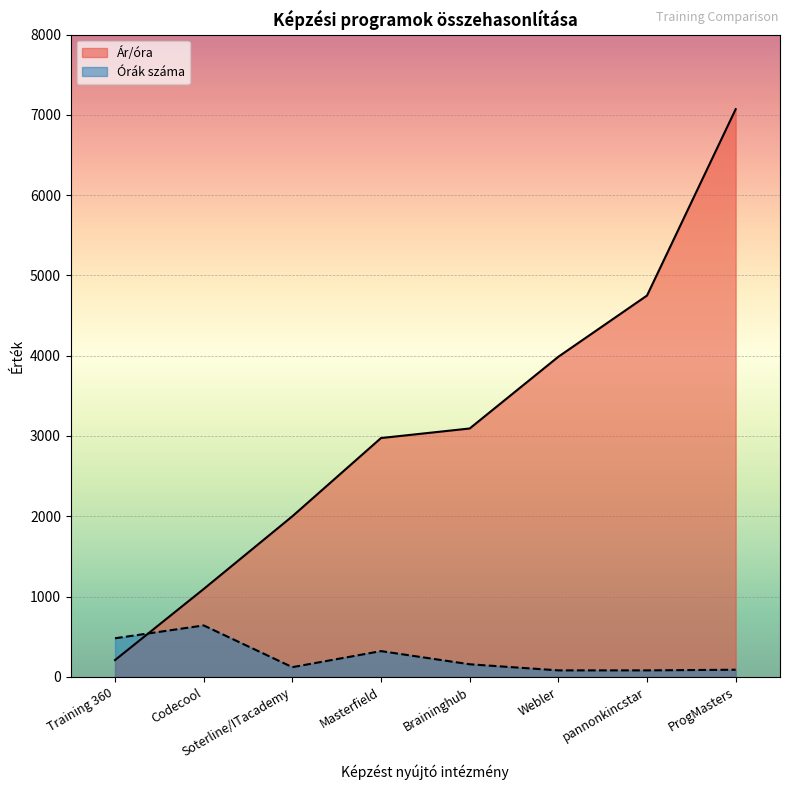

What is the sum of the Ár/óra values at Webler and ProgMasters?

11059.1